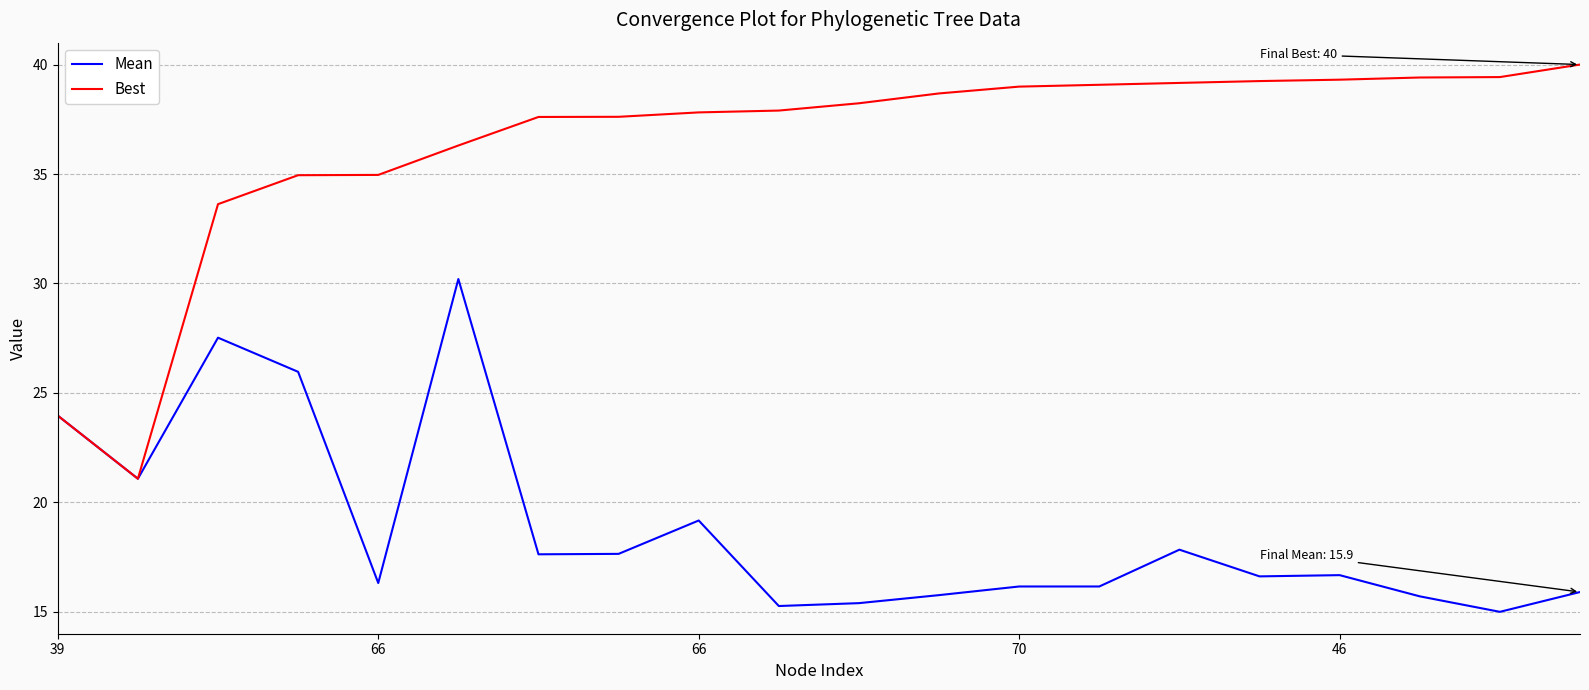

Which series has the largest range (max minus min)?

Best